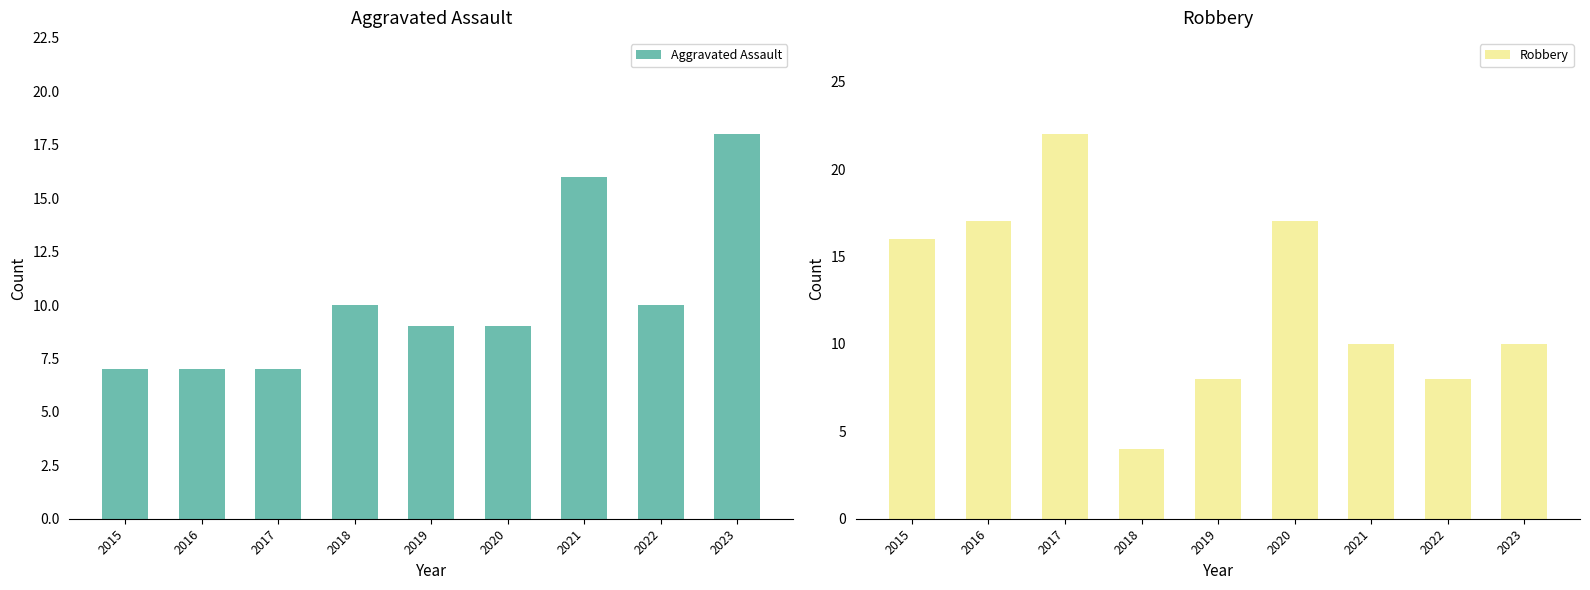

What is the highest value of the Aggravated Assault series?

18